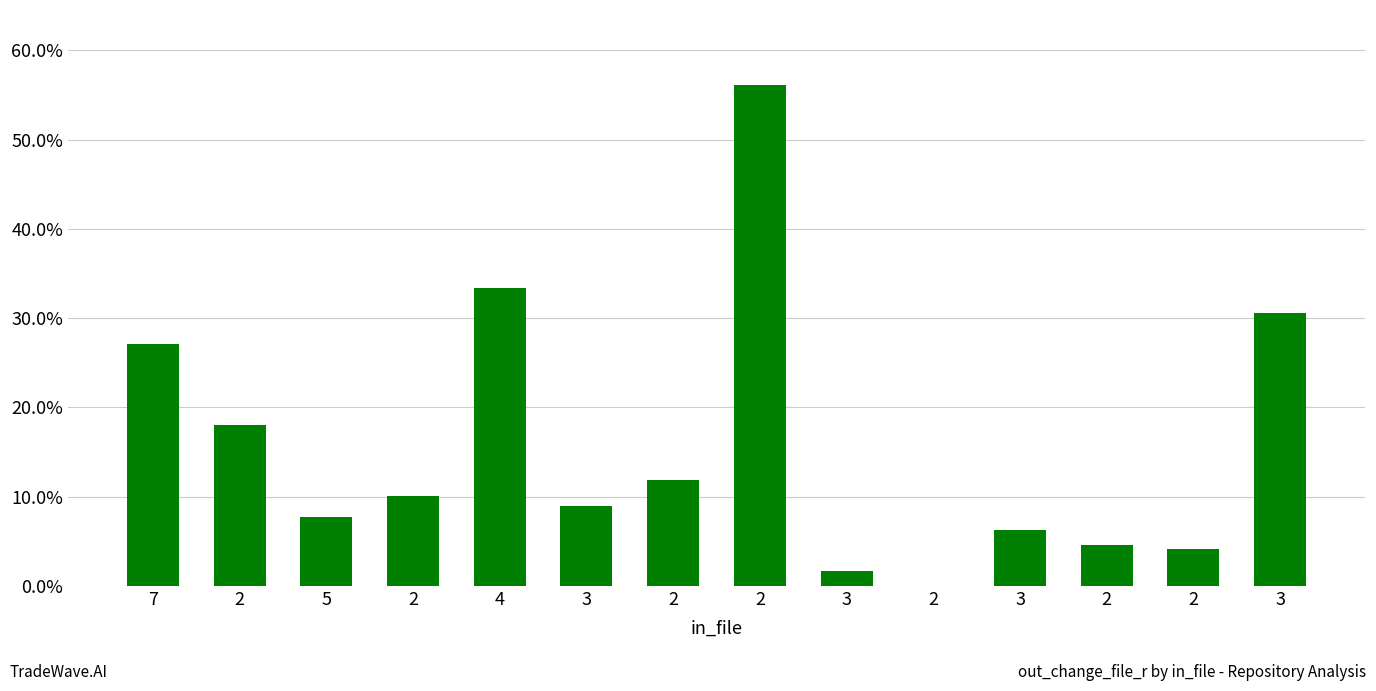

Reading left to right, what are all the values shown in this chart?

7=0.3	2=0.2	5=0.1	2=0.1	4=0.3	3=0.1	2=0.1	2=0.6	3=0.0	2=0.0	3=0.1	2=0.0	2=0.0	3=0.3